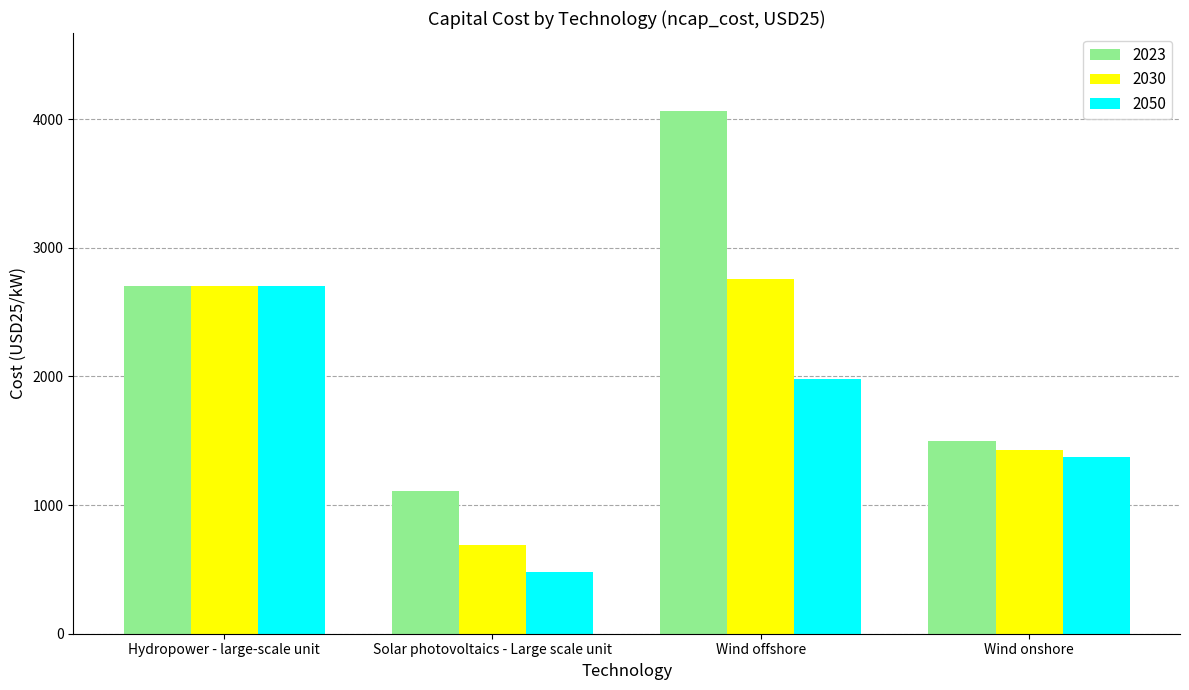

At which label does 2030 reach its peak?

Wind offshore